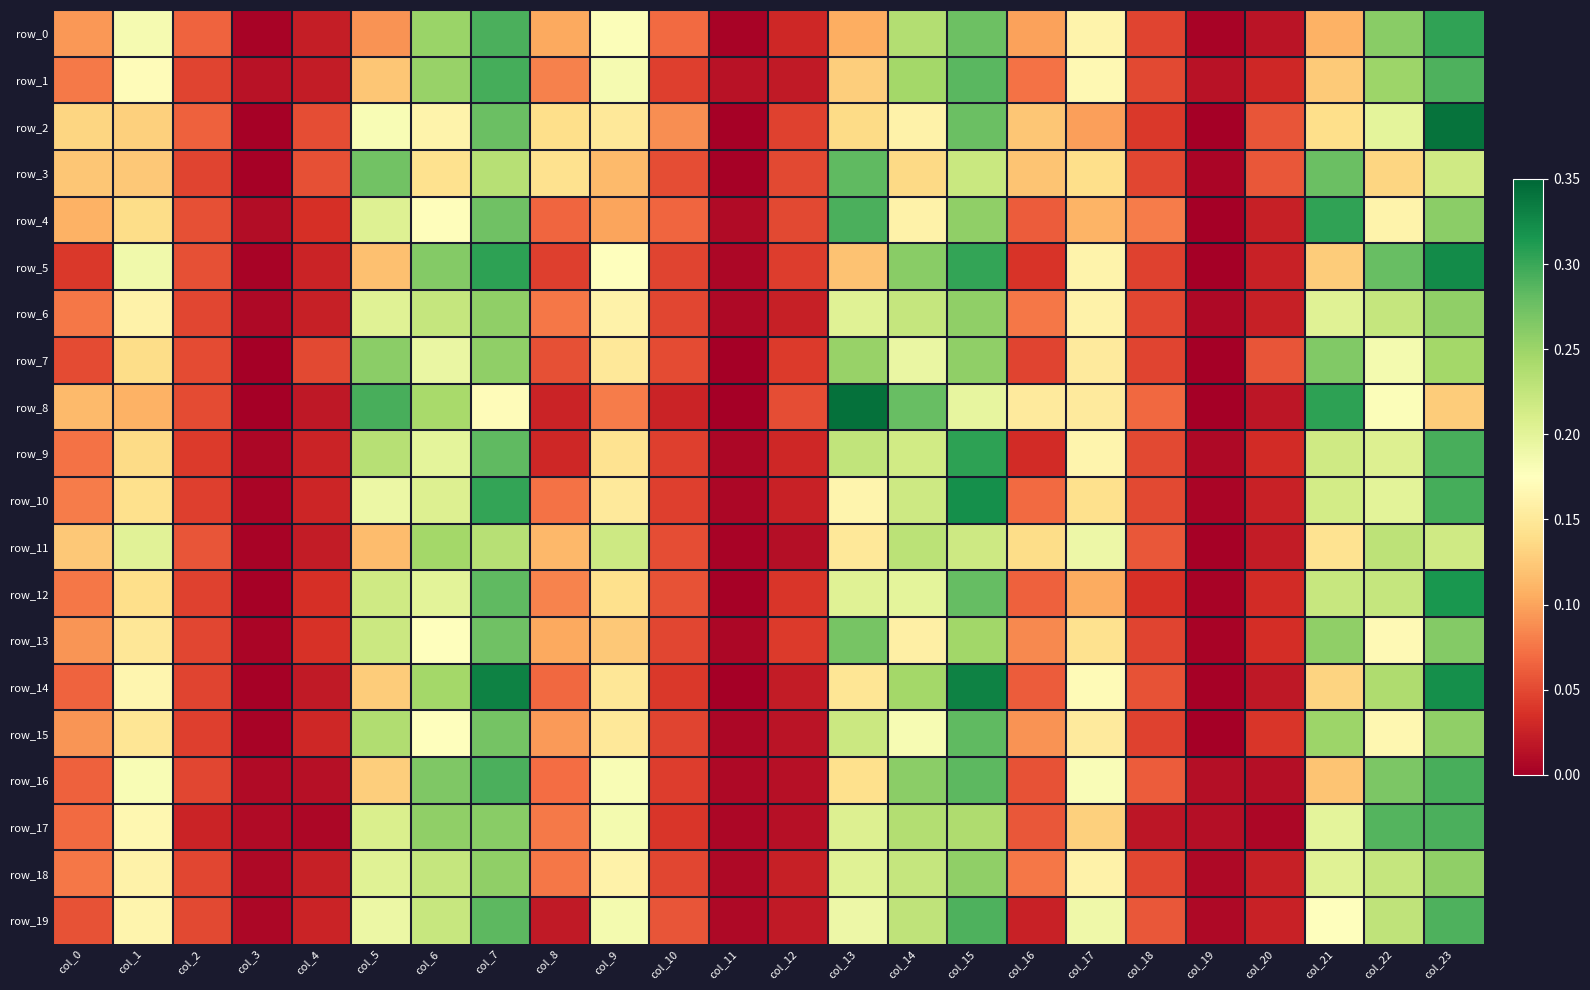

List the series in order of their peak value, lowest first.

row_11, row_6, row_18, row_7, row_13, row_15, row_3, row_19, row_17, row_16, row_1, row_0, row_4, row_9, row_12, row_10, row_5, row_14, row_2, row_8